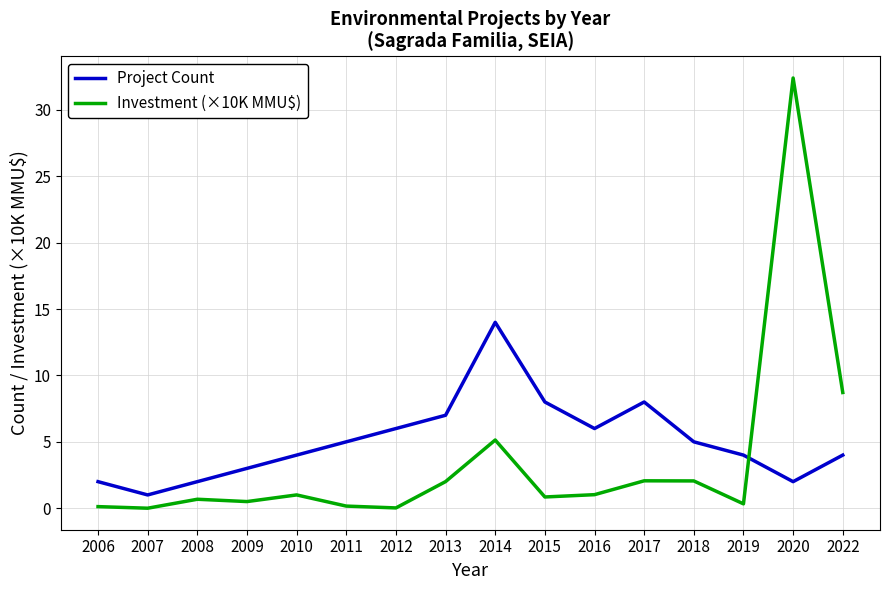

At which category is the sum across all series the highest?

2020